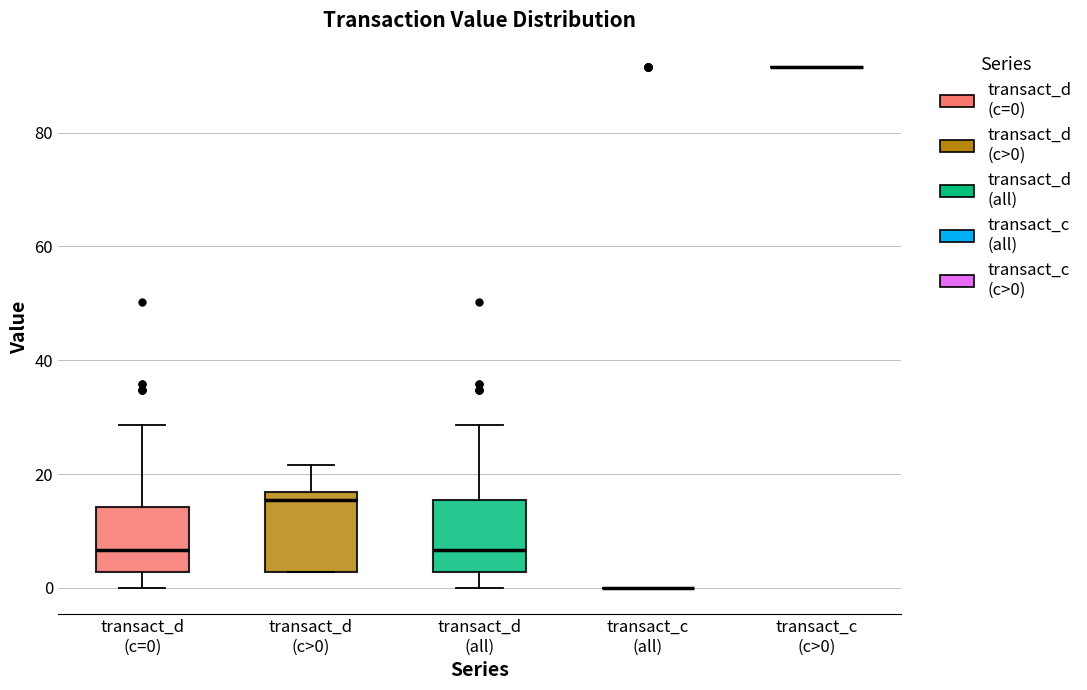

Reading left to right, read every box against the y-axis: the position of its median line, the range the box covers, and the ends of its whiskers. The values are not printed on the chart, so give them approximately, as read against the axis.

transact_d (c=0): median 6, box 2 to 14, whiskers 0 to 28
transact_d (c>0): median 16 (just below the box's upper edge), box 2 to 16, whiskers 2 to 22
transact_d (all): median 6, box 2 to 16, whiskers 0 to 28
transact_c (all): box collapsed to a line at 0, whiskers 0 to 0
transact_c (c>0): box collapsed to a line at 92, whiskers 92 to 92